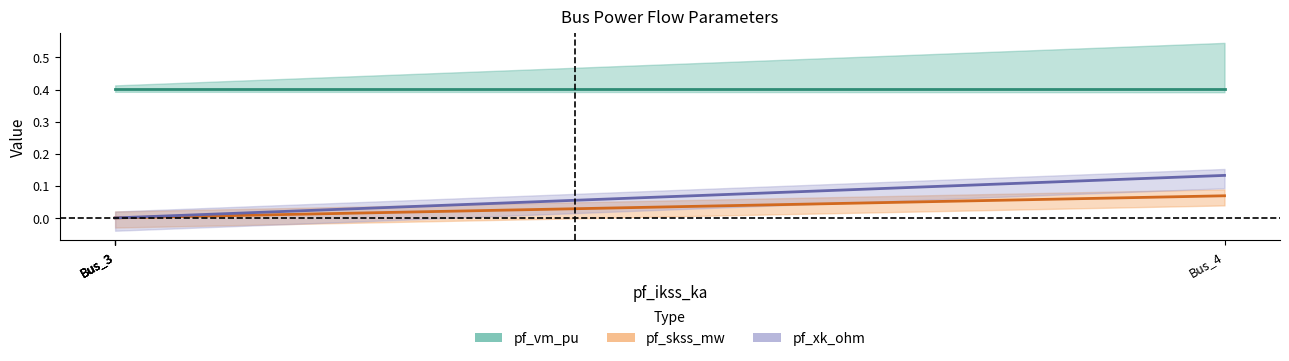

How many data points in pf_xk_ohm are above 0?

1